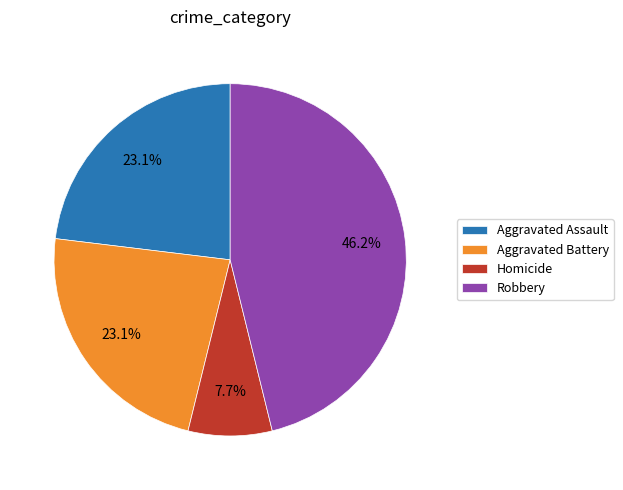

What is the smallest slice in the pie chart?

Homicide